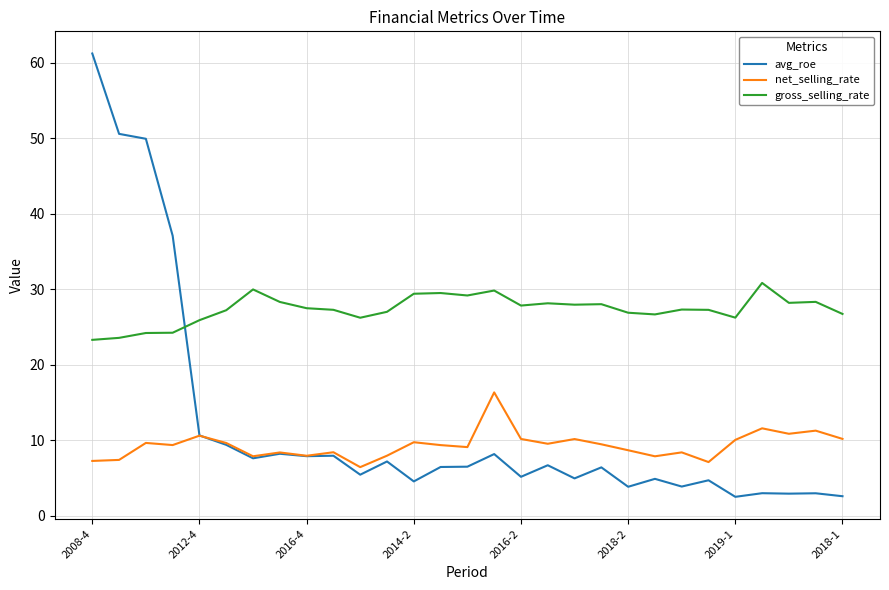

True or false: gross_selling_rate and net_selling_rate cross at least once.

False